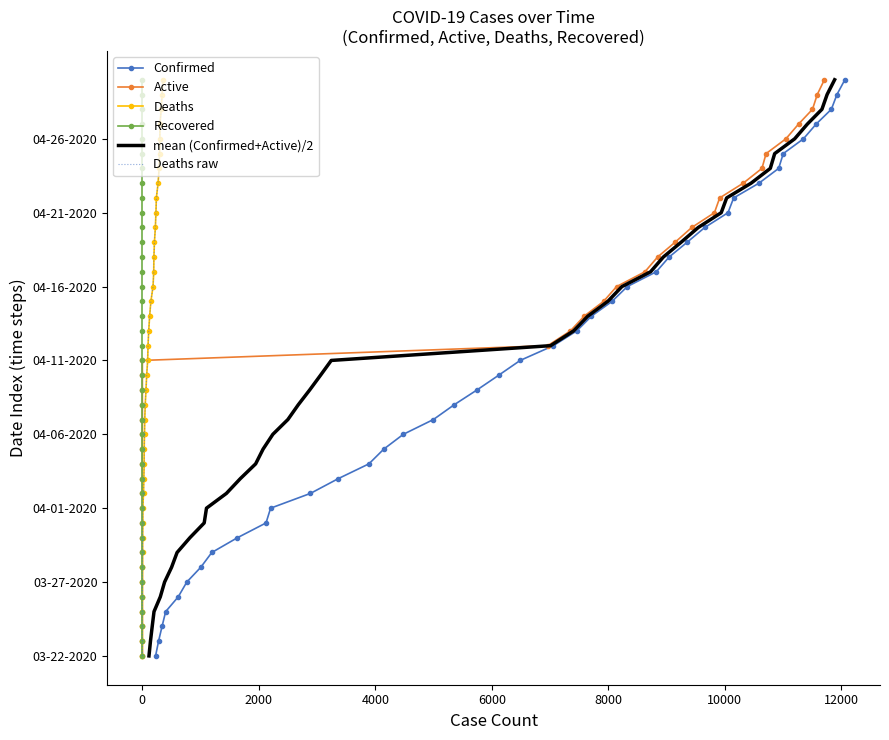

Is the value of mean (Confirmed+Active)/2 at 34 greater than the value of Deaths at 10?

Yes